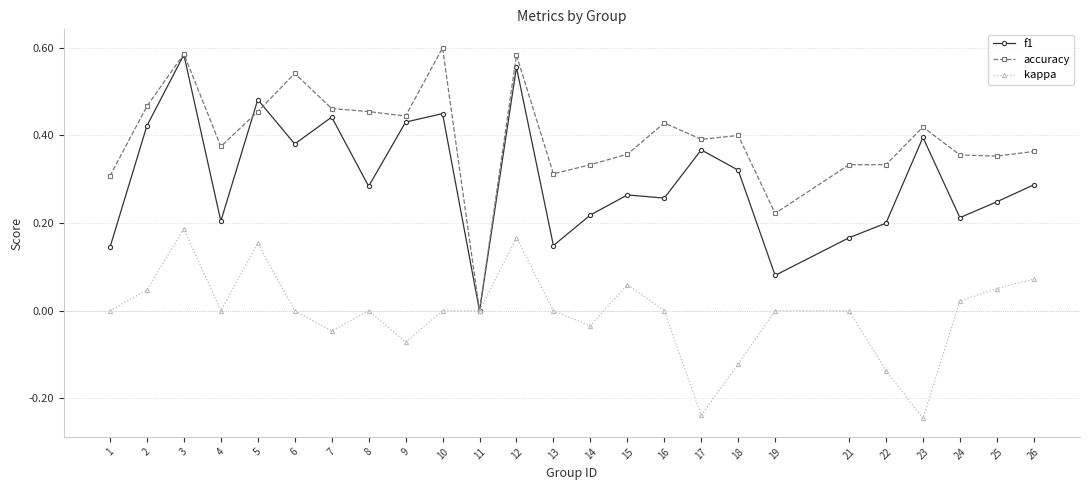

True or false: accuracy has a value of 0.2 at 8.

False